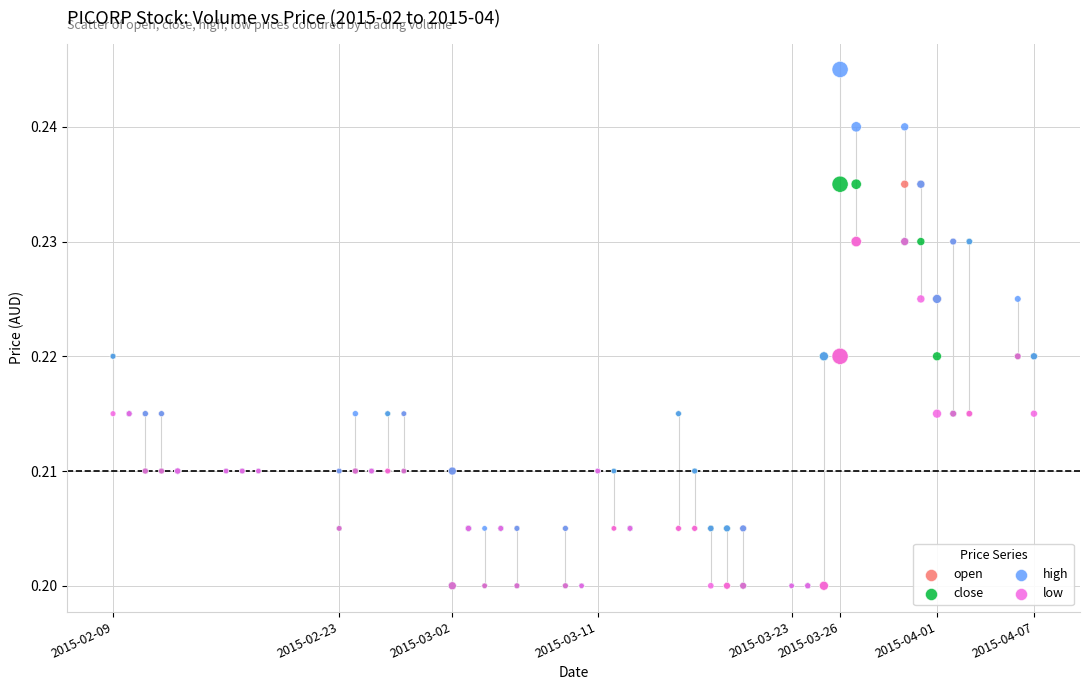

What are all the series names shown in the legend?

open, close, high, low